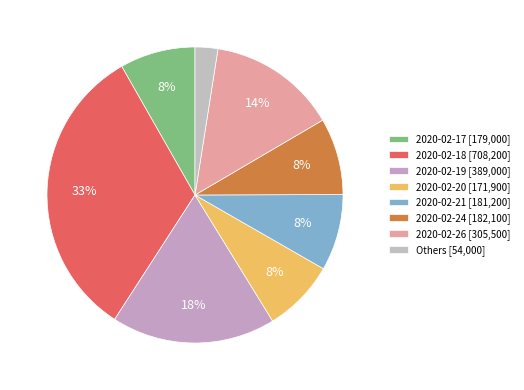

Count the number of slices in the pie.

8